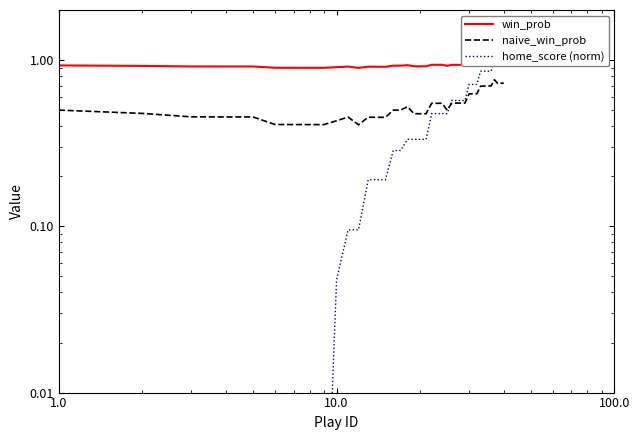

True or false: home_score (norm) has more than 0 interior local peaks.

False